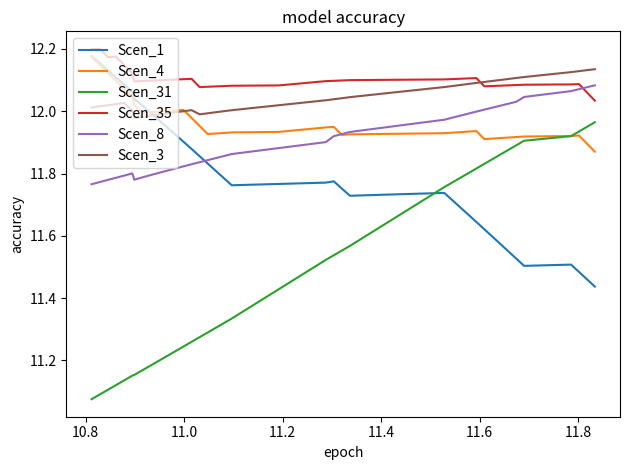

Which series has the largest total across all categories?

Scen_35